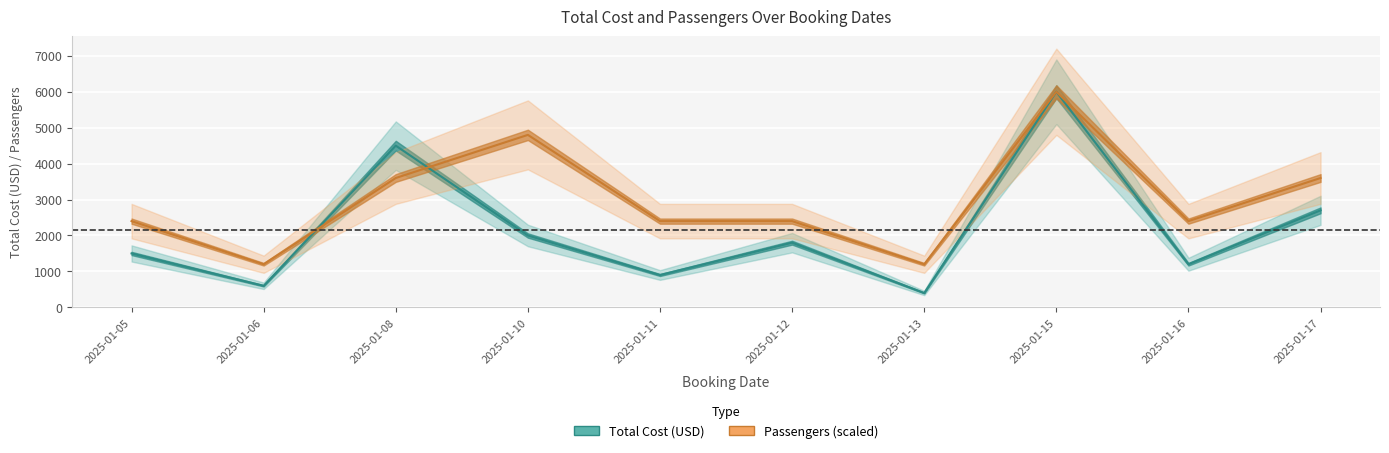

Where is Total Cost (USD) nearest to the value 3200?

2025-01-17